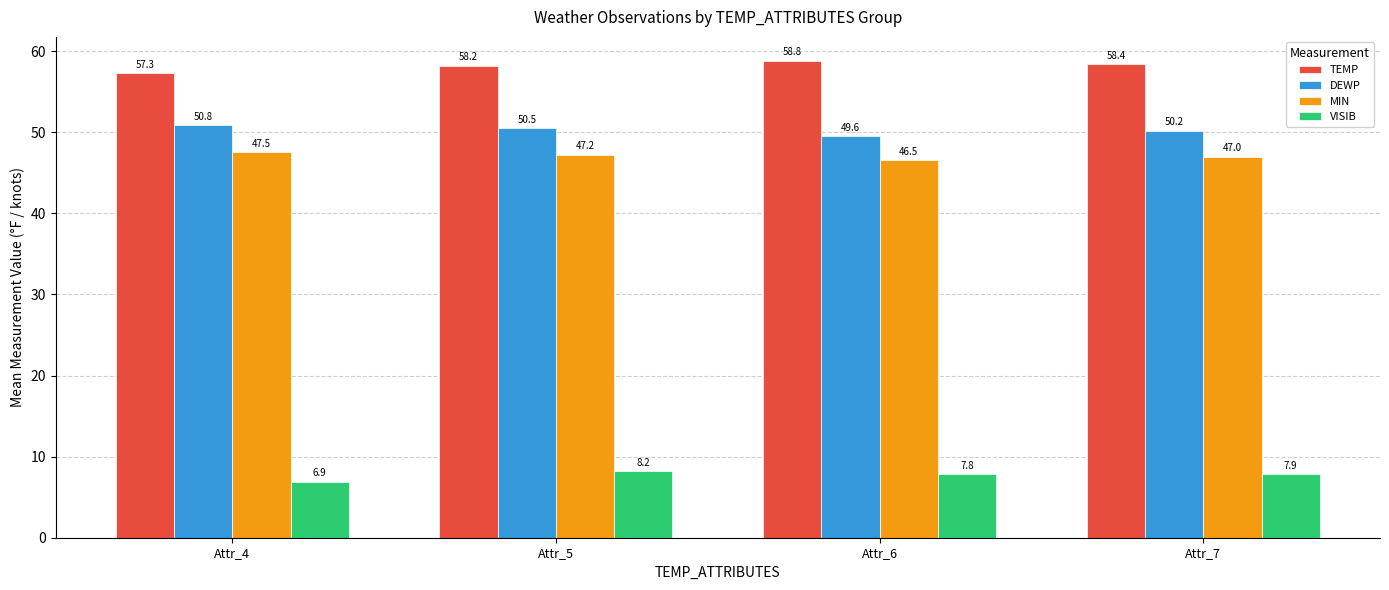

Which category has the highest value across all series?

Attr_6